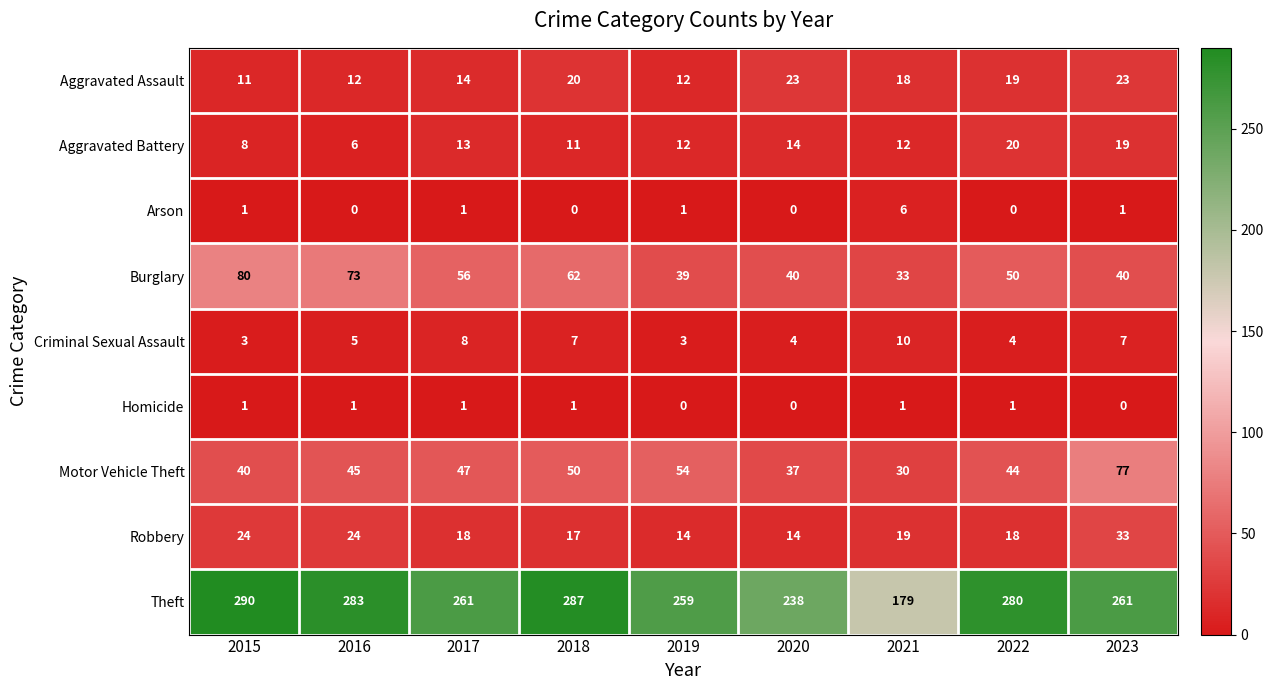

Which series has the largest total across all categories?

Theft